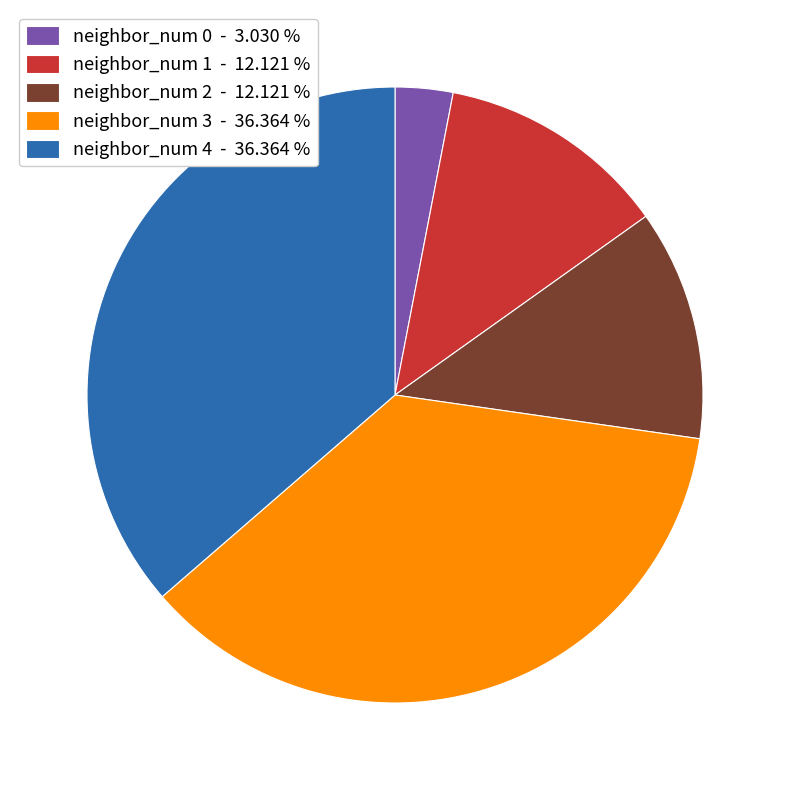

Count the number of slices in the pie.

5